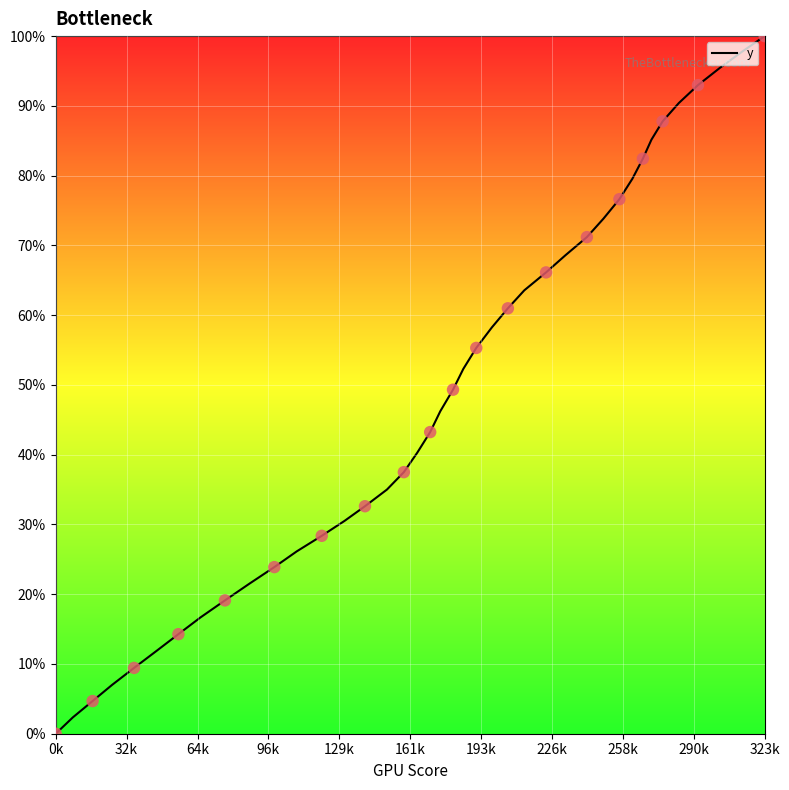

What is the difference between the maximum and minimum values?

100.0